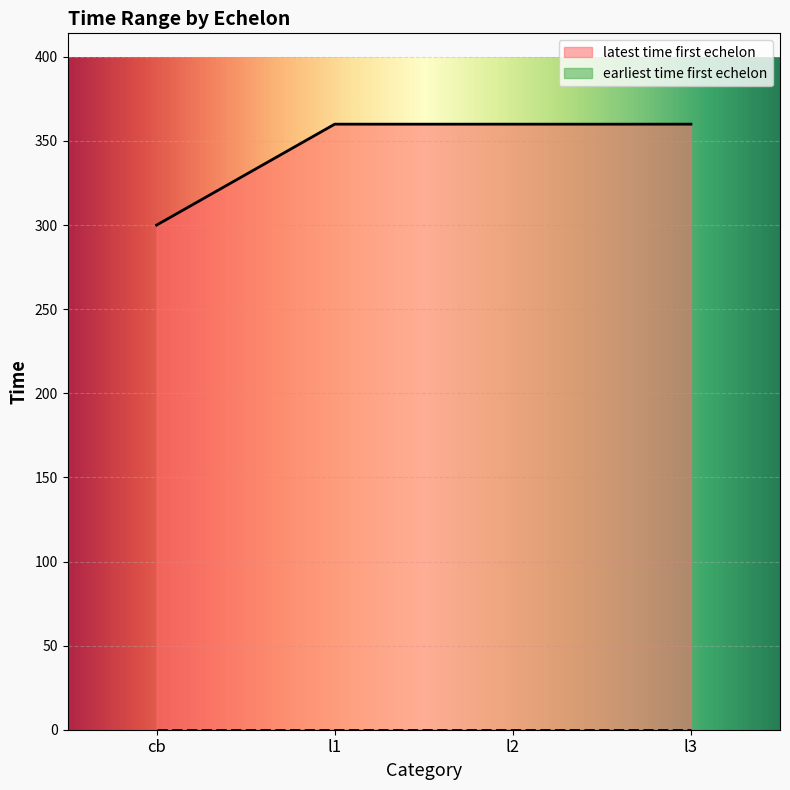

Does the chart display data point markers on the line(s)?

No